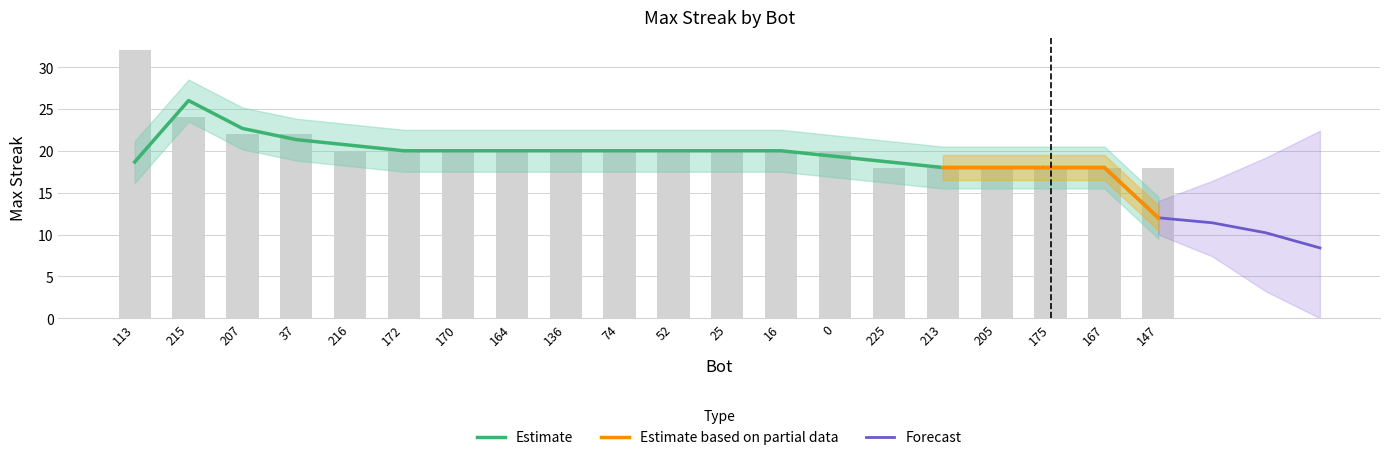

What value does the data have at 205?

18